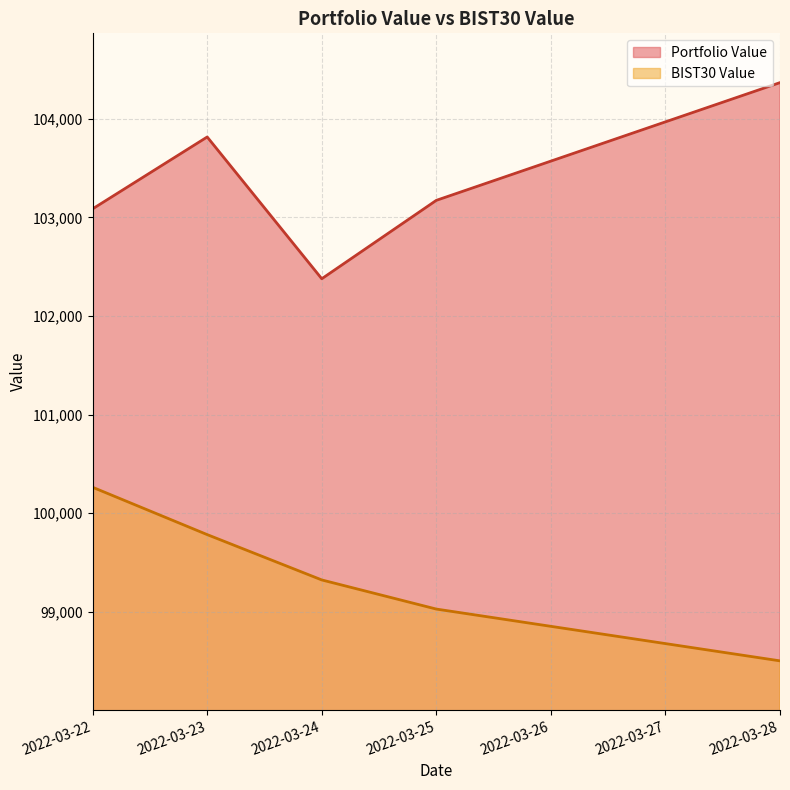

Which series has the largest total across all categories?

Portfolio Value